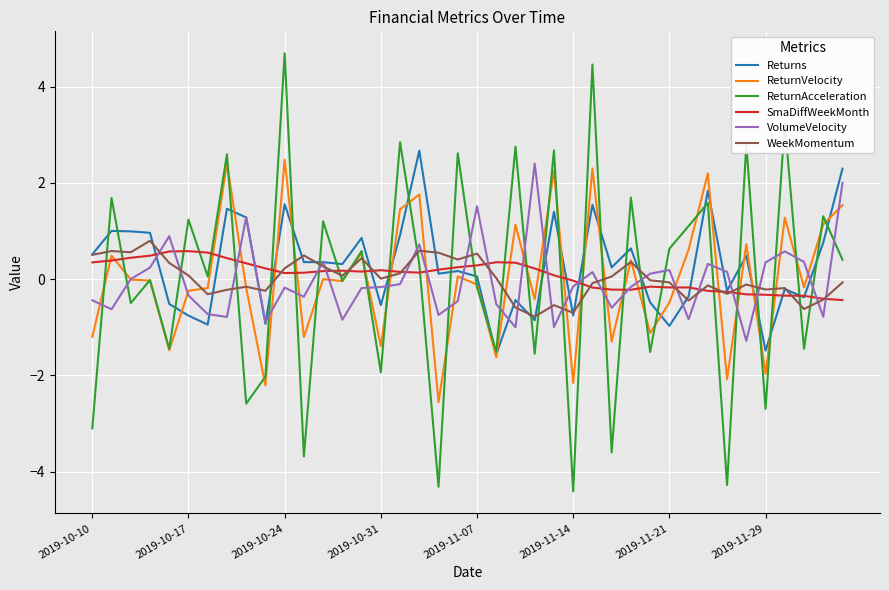

True or false: VolumeVelocity has more than 2 interior local peaks.

True